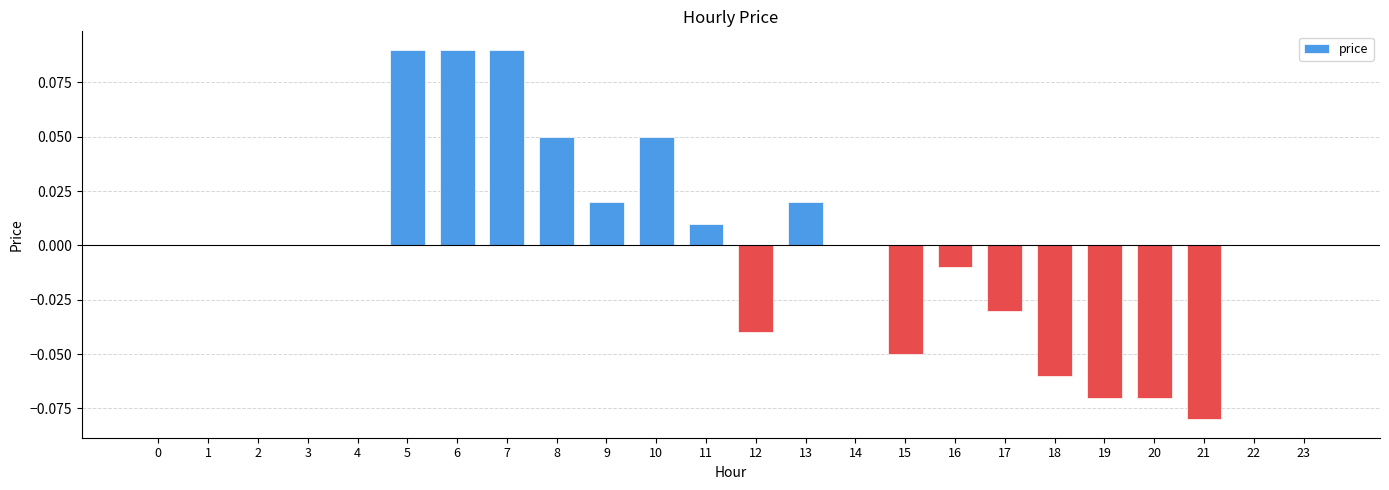

Which has a higher value, 10 or 12?

10